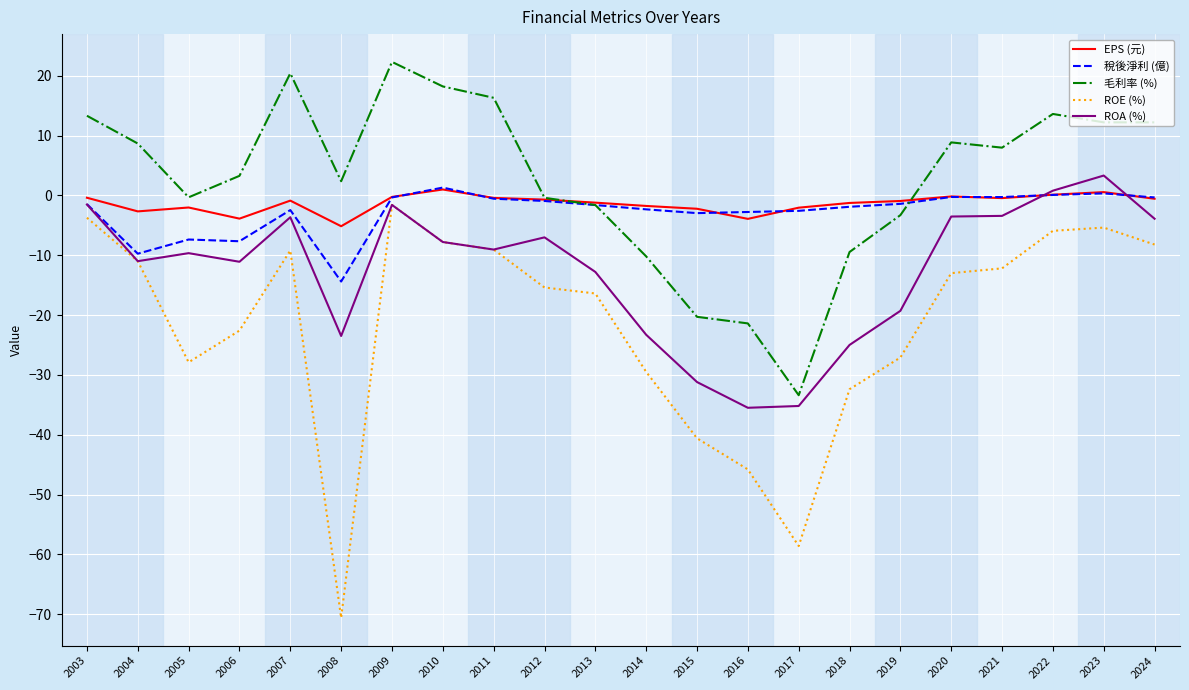

What is the sum of the ROE (%) values at 2016 and 2021?

-58.0